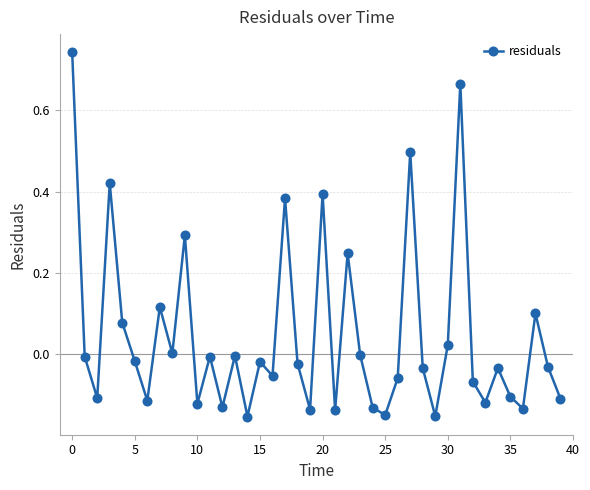

How many interior local peaks (higher than both neighbors) does the data have?

13